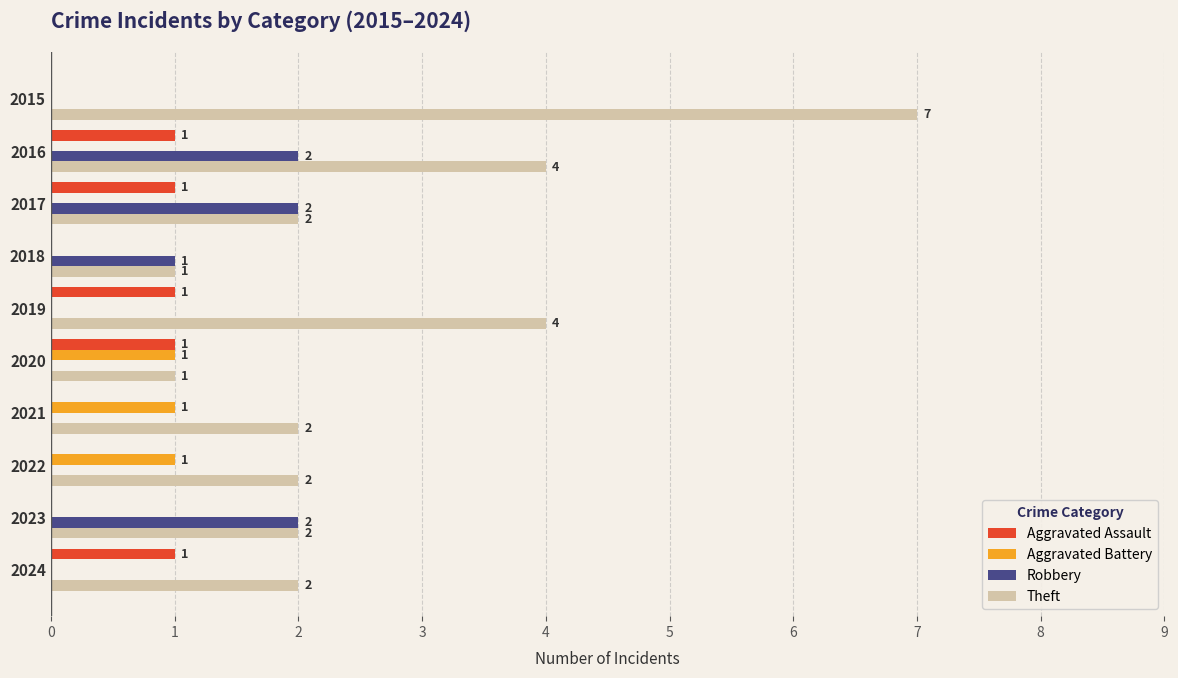

Which series changed the most between 2015 and 2017?

Theft